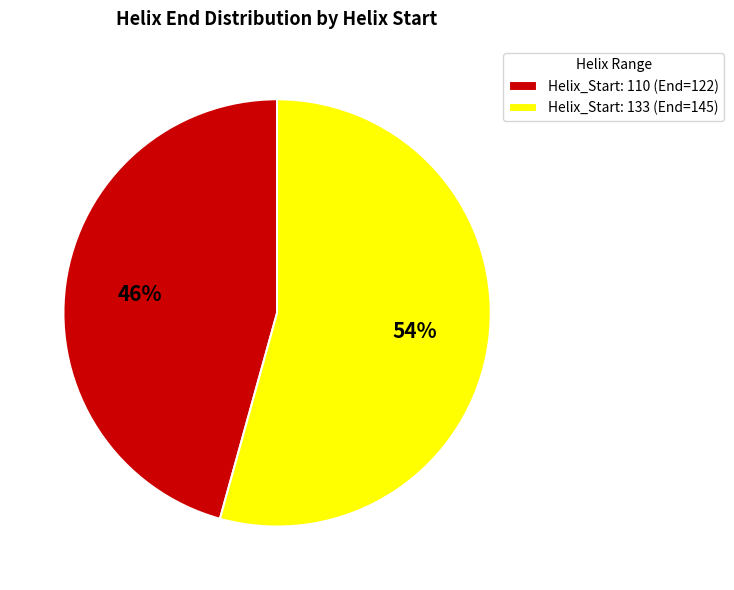

Which has a higher value, Helix_Start: 133 (End=145) or Helix_Start: 110 (End=122)?

Helix_Start: 133 (End=145)